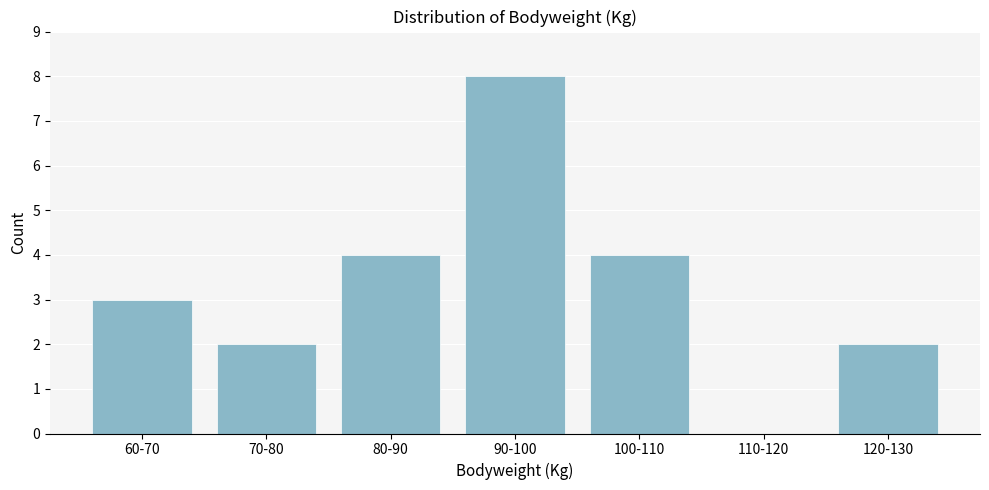

Reading left to right, list all the values displayed in this chart.

60-70=3	70-80=2	80-90=4	90-100=8	100-110=4	110-120=0	120-130=2